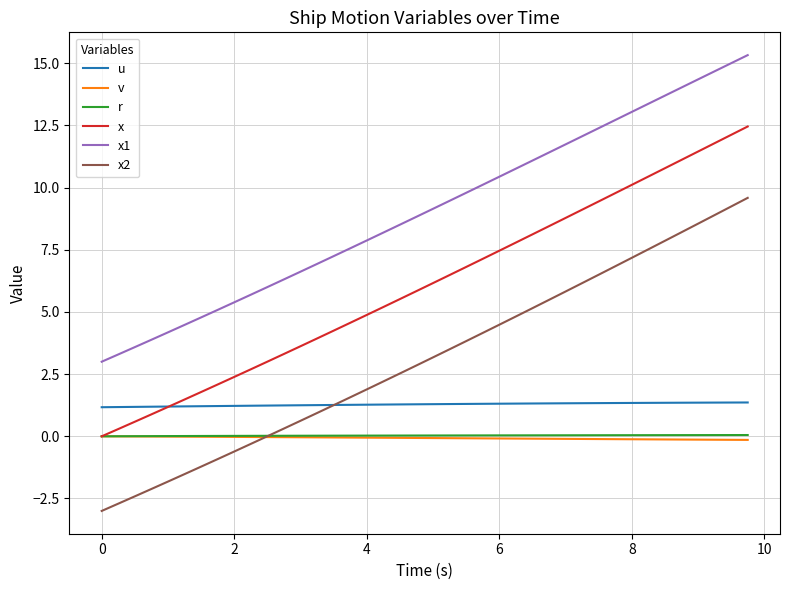

What is the maximum value for x?

12.5